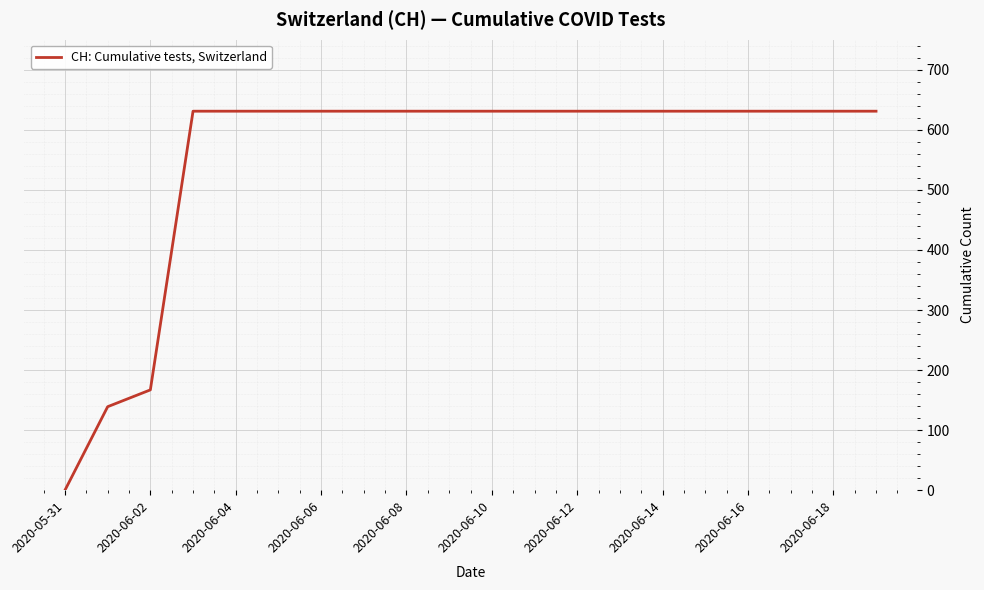

What is the greatest value displayed?

631